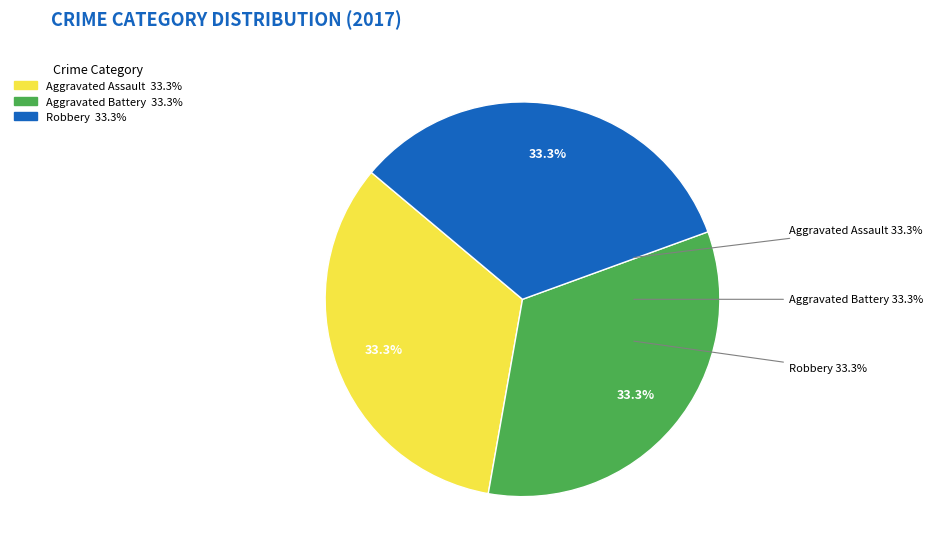

Combined, do Aggravated Assault and Criminal Sexual Assault account for over 50%?

No